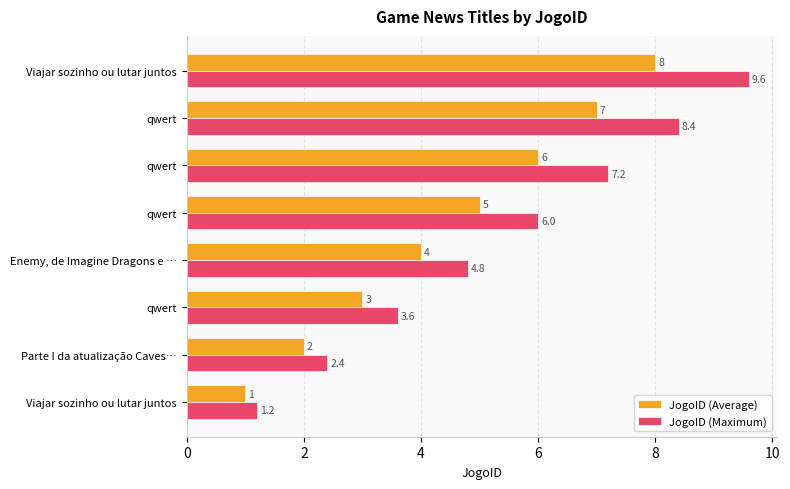

At which label is JogoID (Average) closest to 4?

Enemy, de Imagine Dragons e …